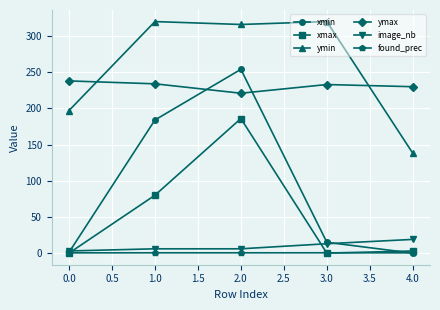

List the series in order of their peak value, highest first.

ymin, xmin, ymax, xmax, image_nb, found_prec